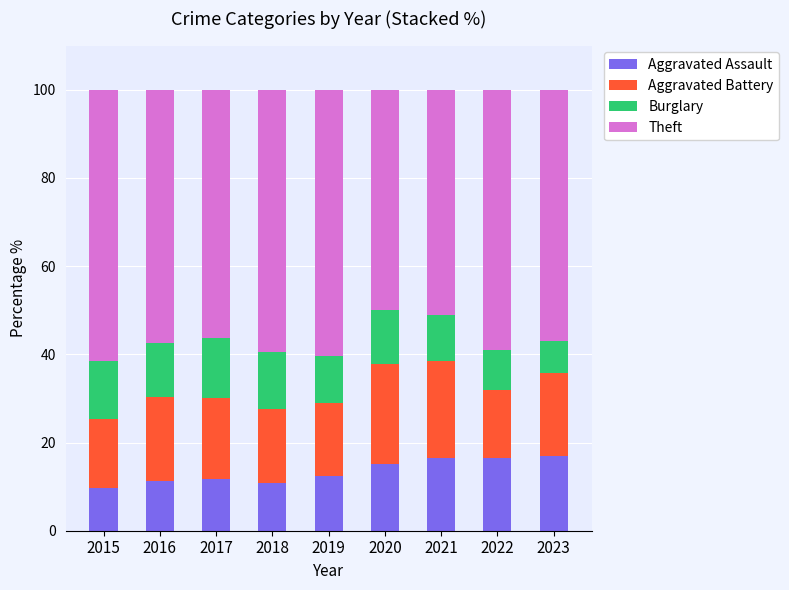

What is the average value of the Aggravated Assault series?

13.5